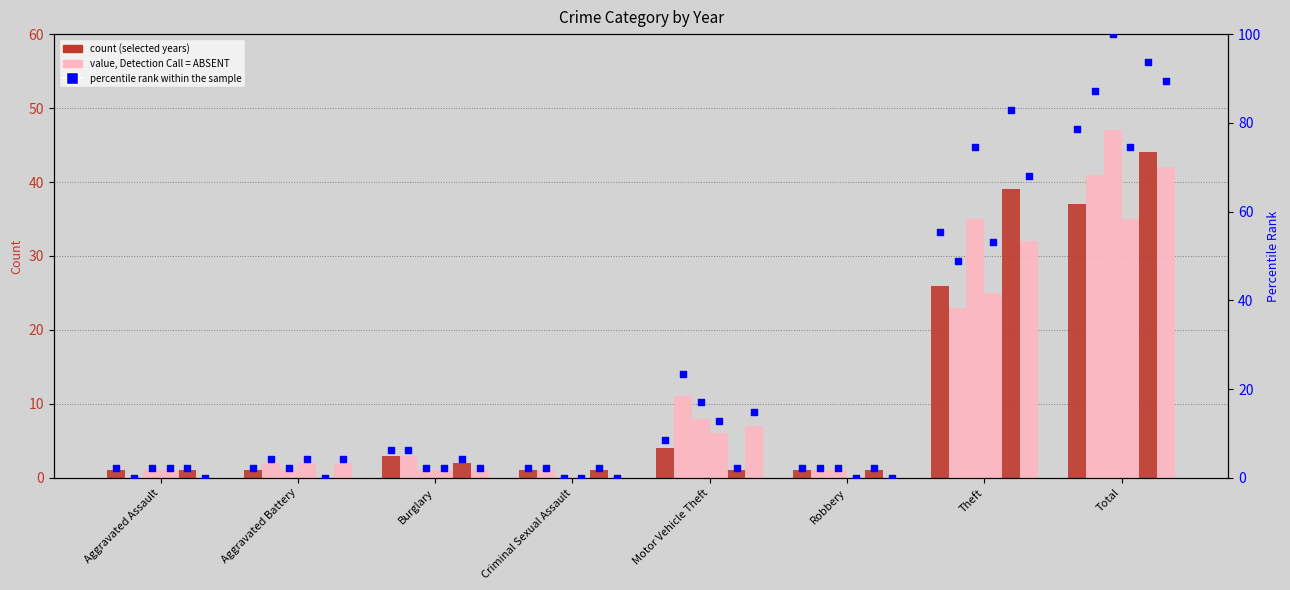

At how many categories does at least one series exceed 41?

2